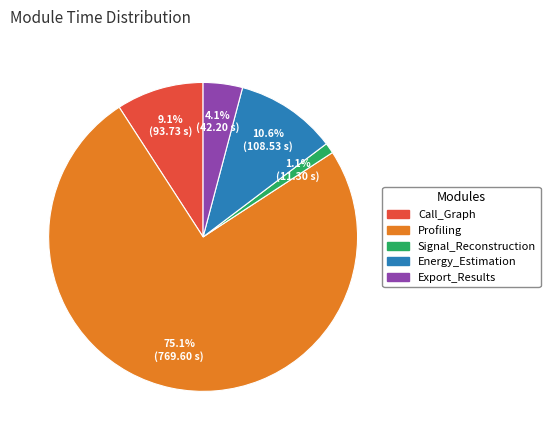

The Signal_Reconstruction slice represents 11% of the pie. True or false?

False